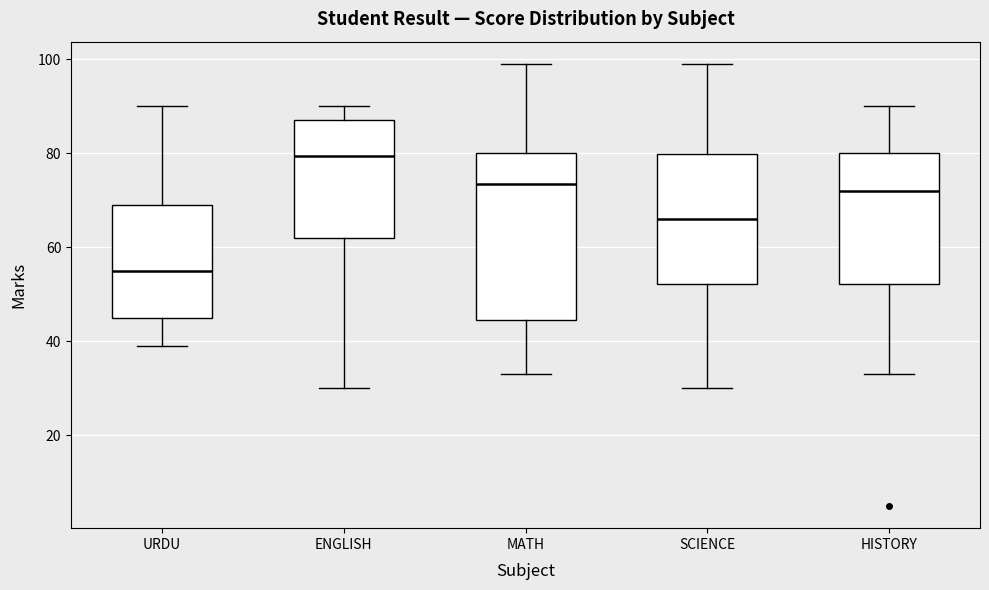

Which box is the tallest, from its lower edge to its upper edge?

MATH